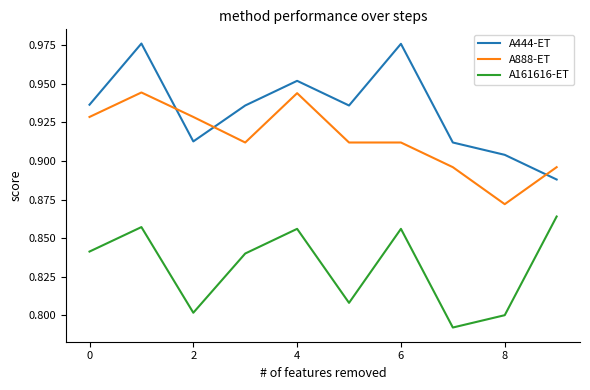

Which series has the largest total across all categories?

A444-ET